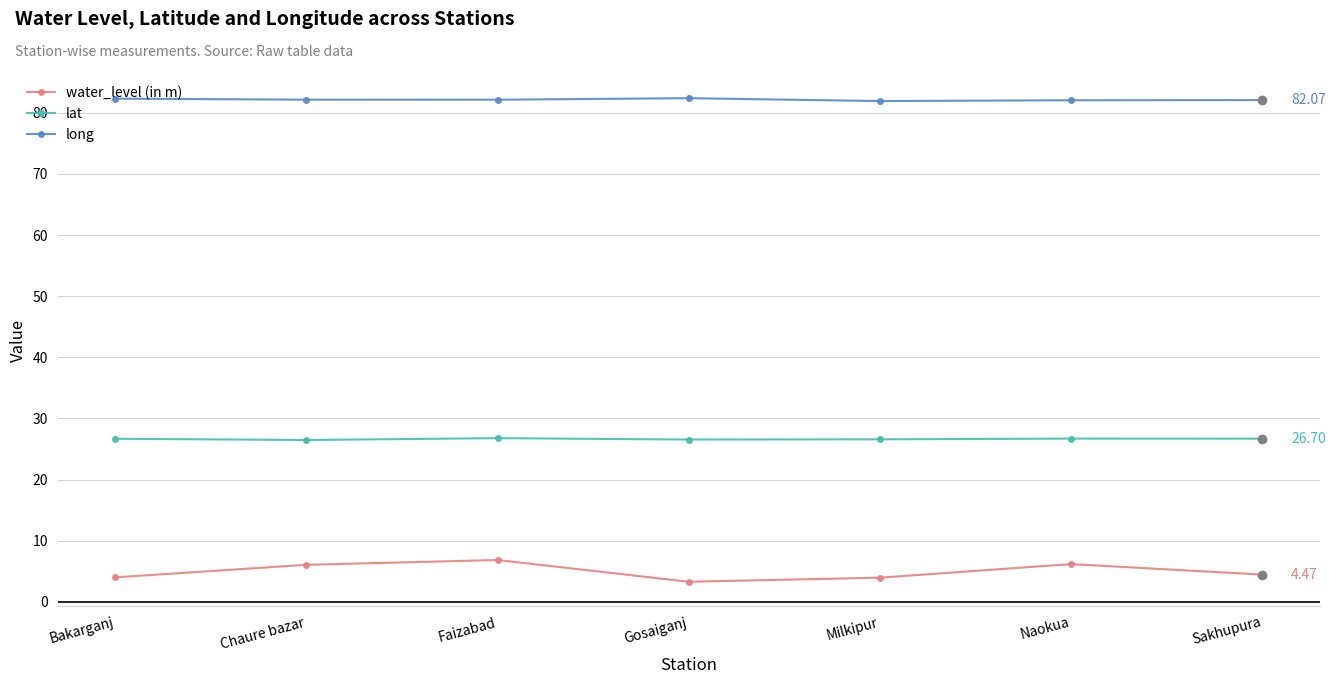

What position from the right is Naokua?

2